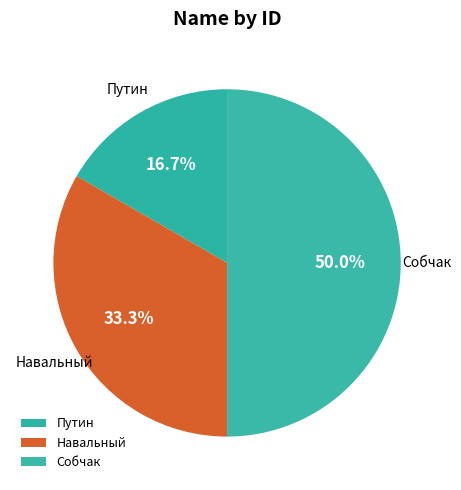

Rank the categories by value from lowest to highest.

Путин, Навальный, Собчак